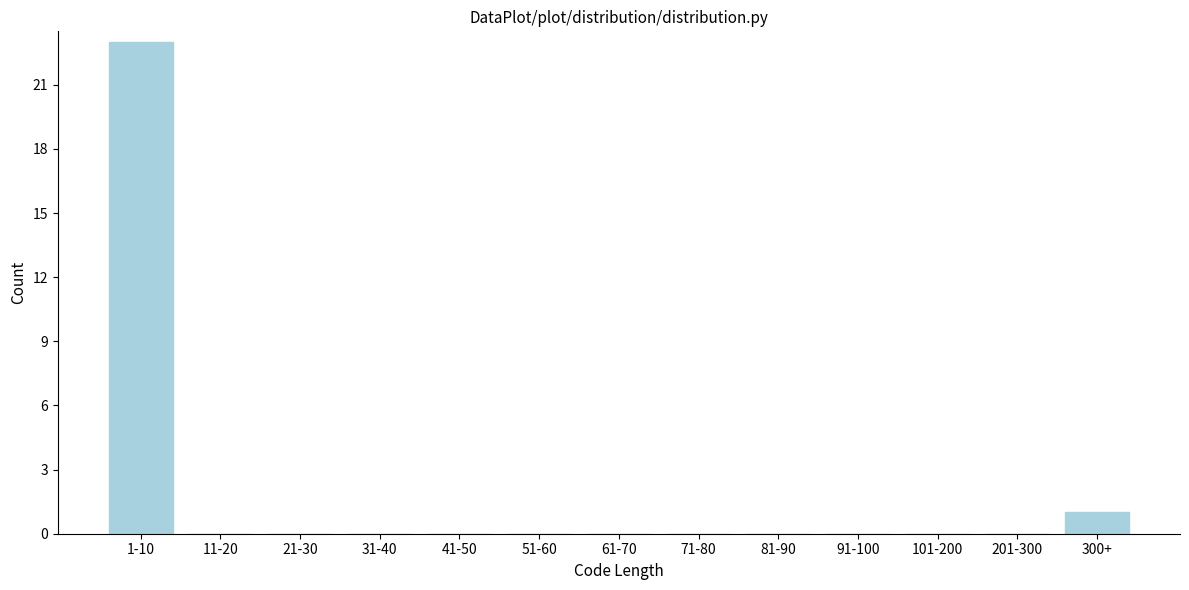

Reading left to right, what are all the values shown in this chart?

1-10=23	11-20=0	21-30=0	31-40=0	41-50=0	51-60=0	61-70=0	71-80=0	81-90=0	91-100=0	101-200=0	201-300=0	300+=1